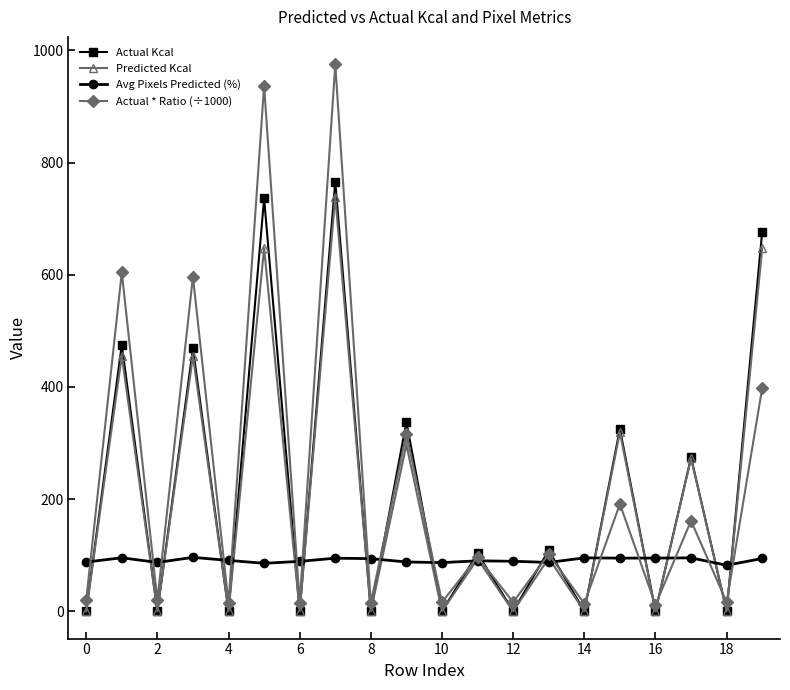

Which series has the largest range (max minus min)?

Actual * Ratio (÷1000)